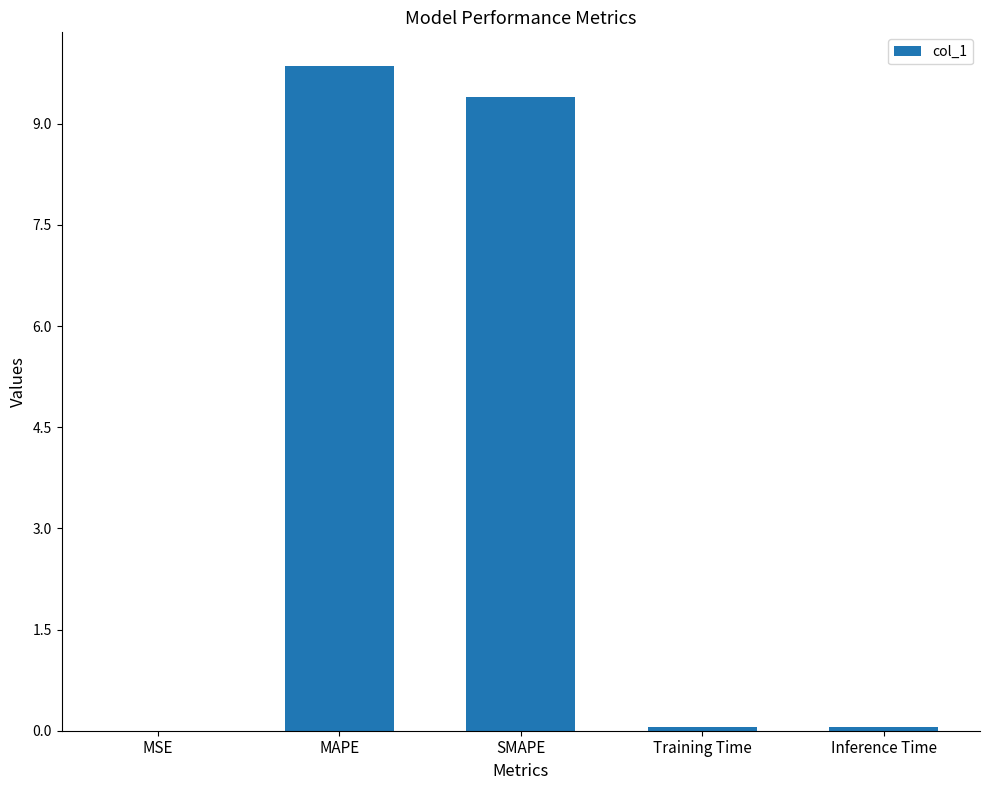

What is the ratio of the value at MAPE to the value at SMAPE?

1.0